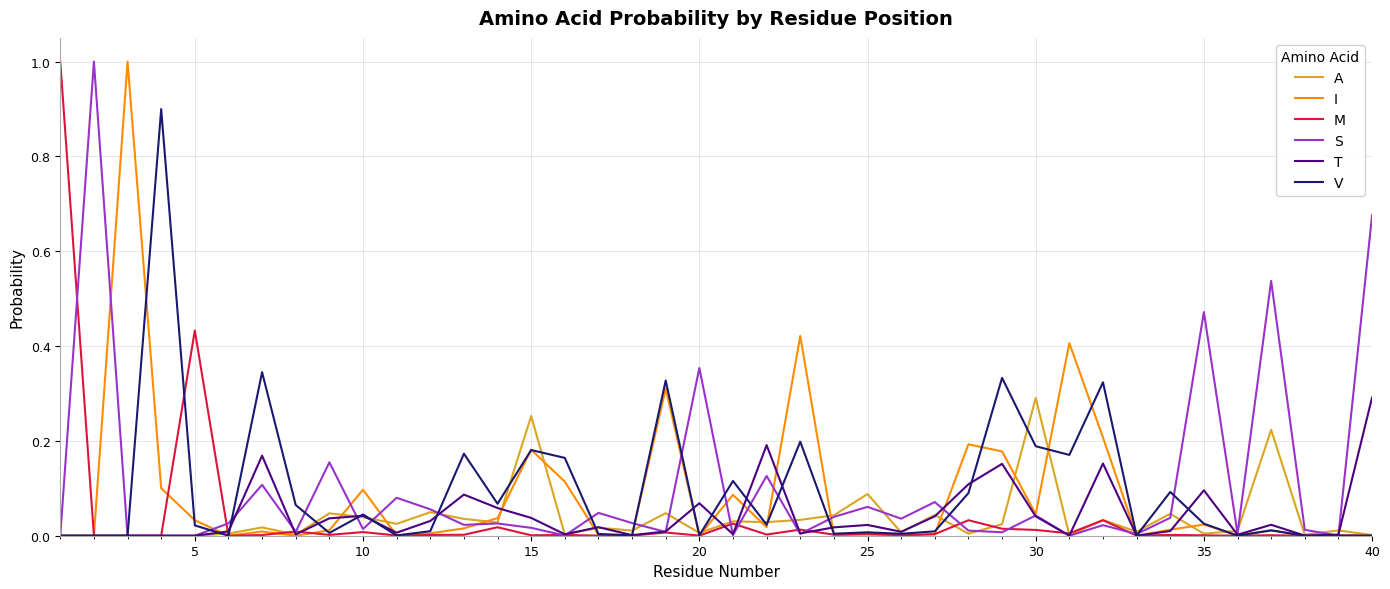

True or false: I has more than 1 interior local peaks.

True